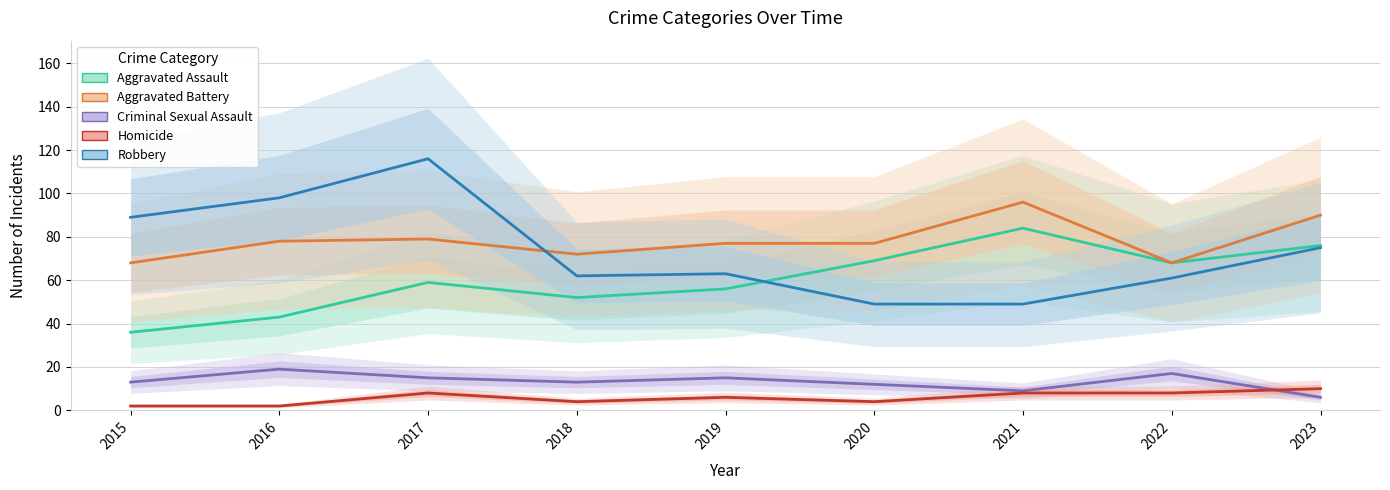

Reading left to right, list all the values displayed in this chart.

Aggravated Assault: 2015=36	2016=43	2017=59	2018=52	2019=56	2020=69	2021=84	2022=68	2023=76
Aggravated Battery: 2015=68	2016=78	2017=79	2018=72	2019=77	2020=77	2021=96	2022=68	2023=90
Criminal Sexual Assault: 2015=13	2016=19	2017=15	2018=13	2019=15	2020=12	2021=9	2022=17	2023=6
Homicide: 2015=2	2016=2	2017=8	2018=4	2019=6	2020=4	2021=8	2022=8	2023=10
Robbery: 2015=89	2016=98	2017=116	2018=62	2019=63	2020=49	2021=49	2022=61	2023=75